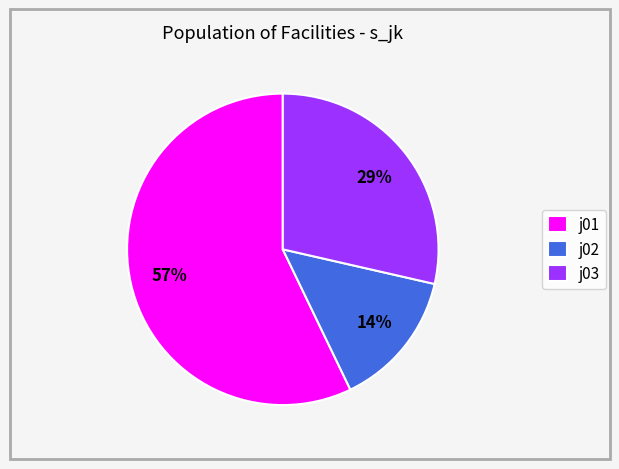

What percentage is the j02 slice, to the nearest percent?

14%